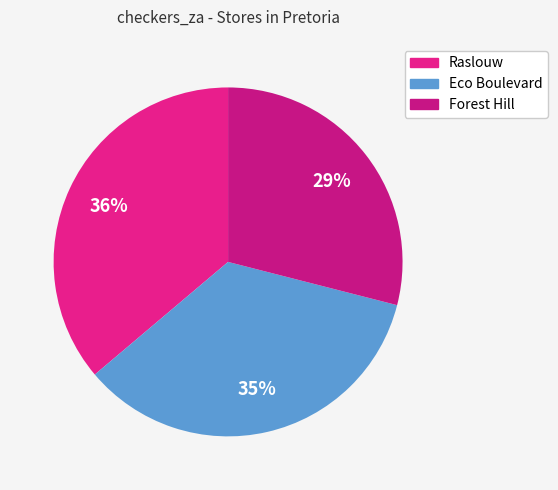

What is the smallest slice in the pie chart?

Forest Hill